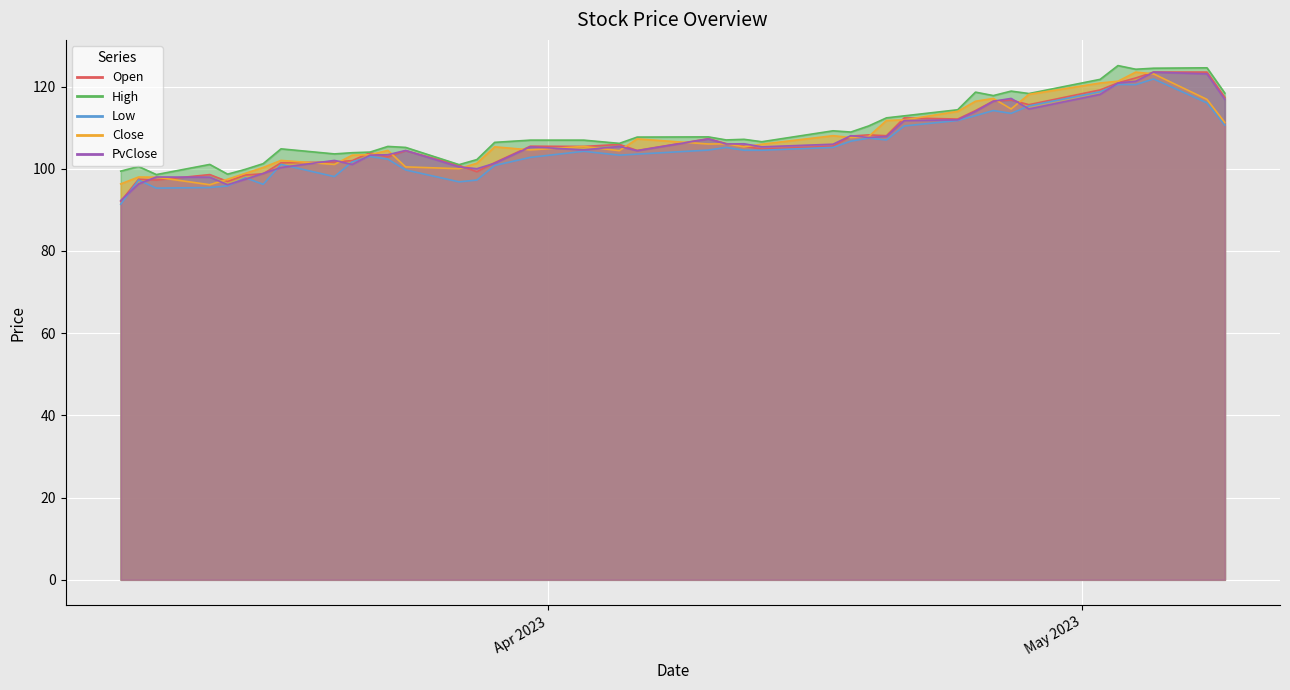

At 2023-05-02, list the series in order from smallest to largest.

PvClose, Low, Open, Close, High